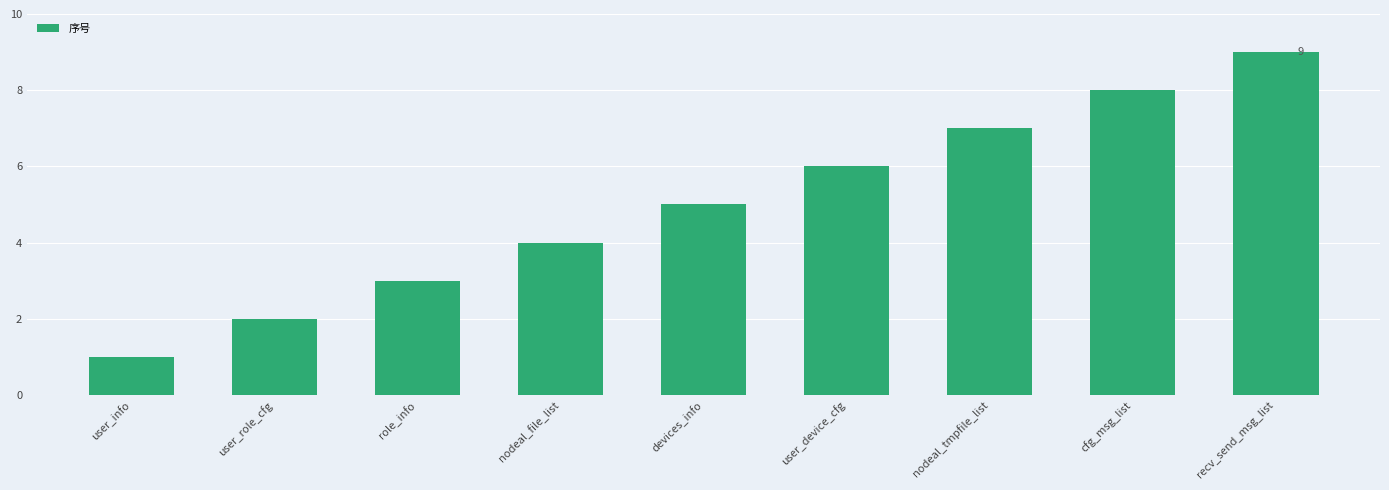

What position from the left is nodeal_tmpfile_list?

7